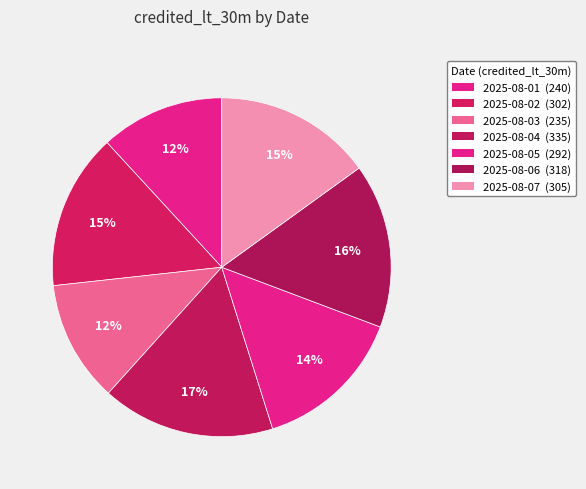

Is there a majority slice in this chart?

No